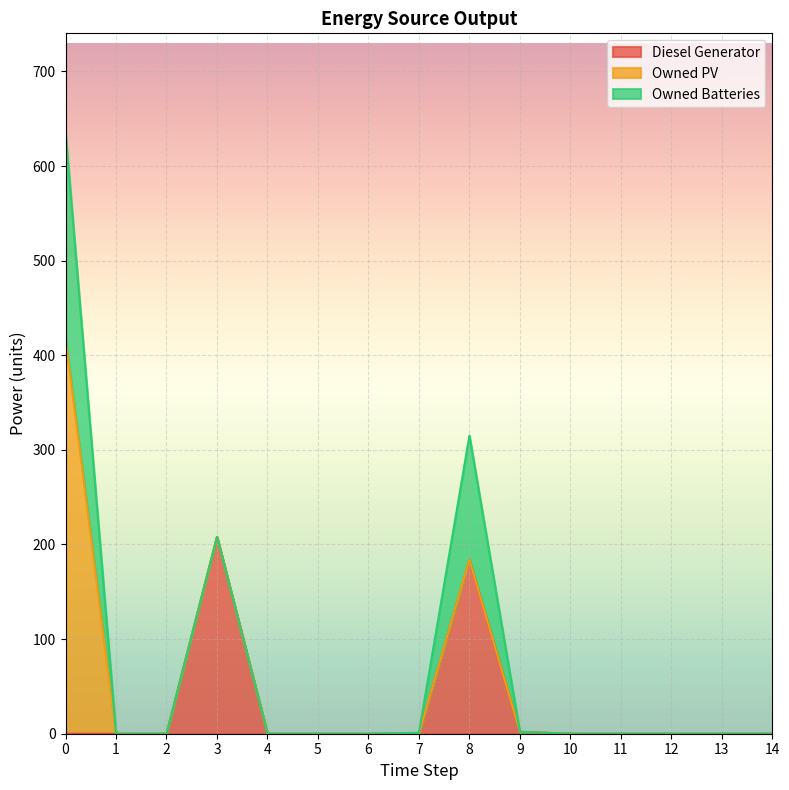

List the series in order of their overall mean, highest first.

Owned PV, Diesel Generator, Owned Batteries